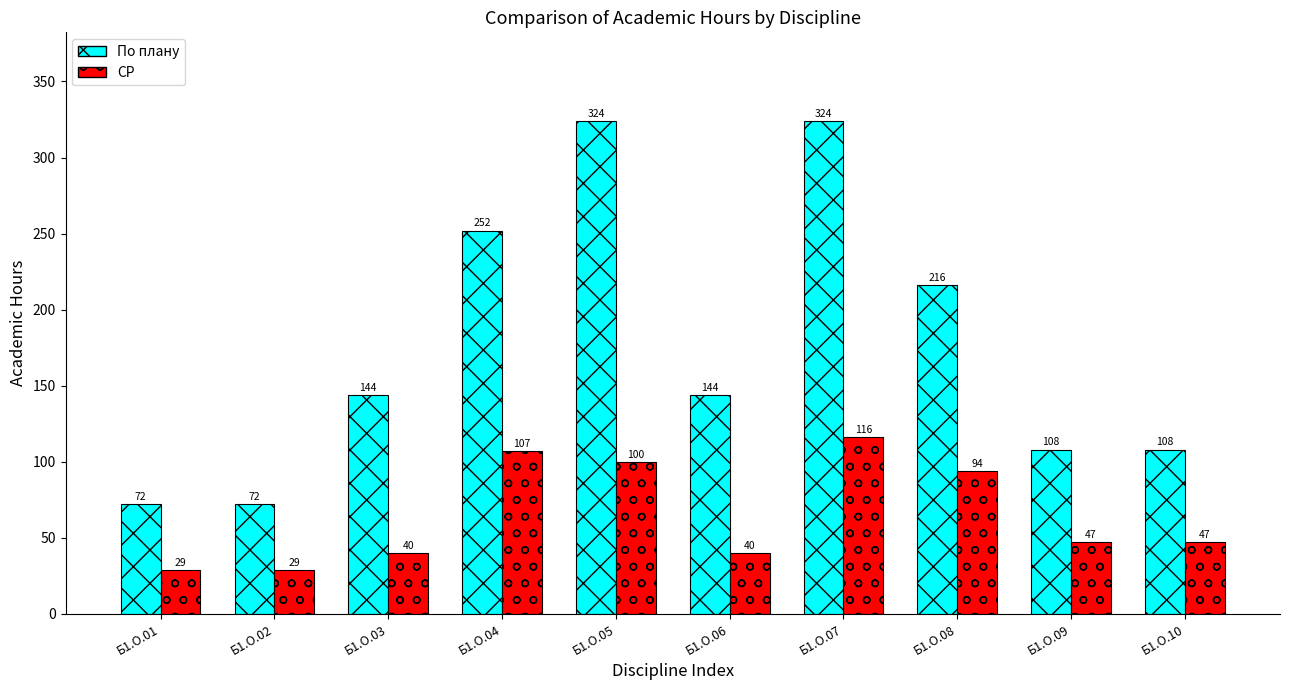

How many categories are shown in the chart?

10